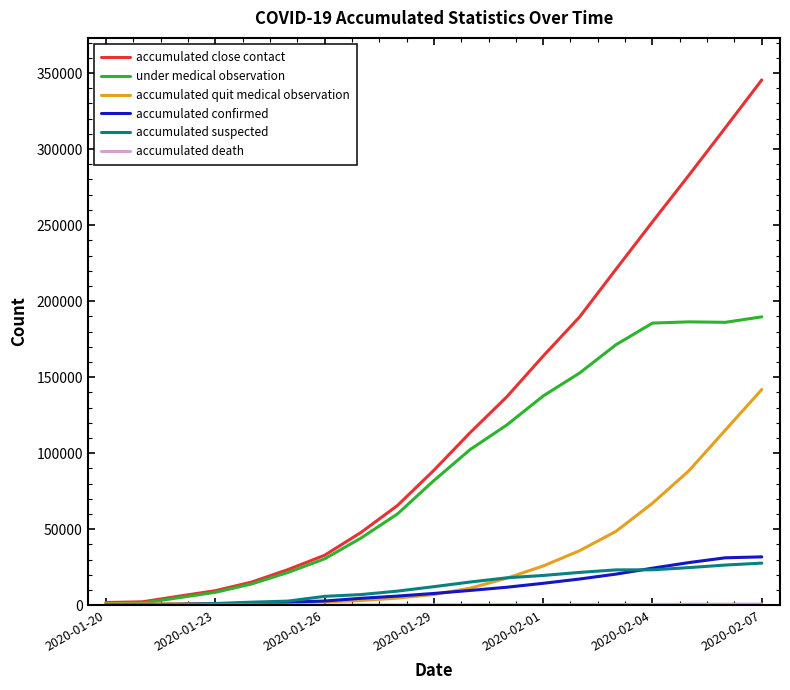

Which series has the widest spread of values?

accumulated close contact